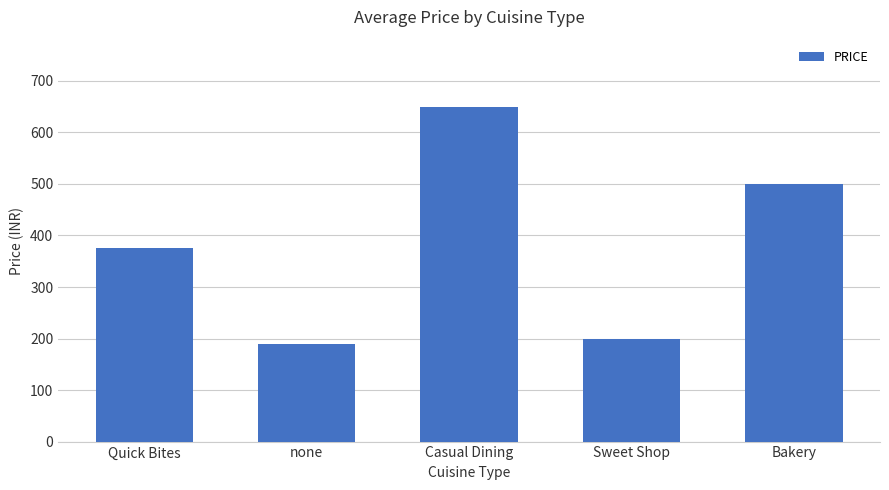

At which label is the value closest to 420?

Quick Bites